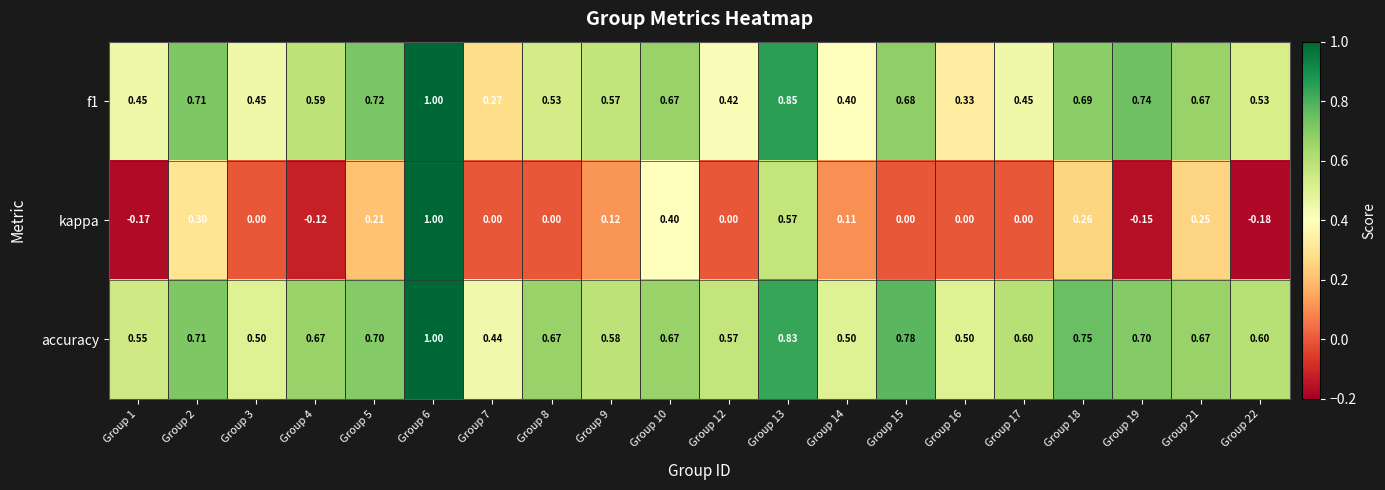

Is the value of f1 at Group 10 greater than the value of kappa at Group 4?

Yes